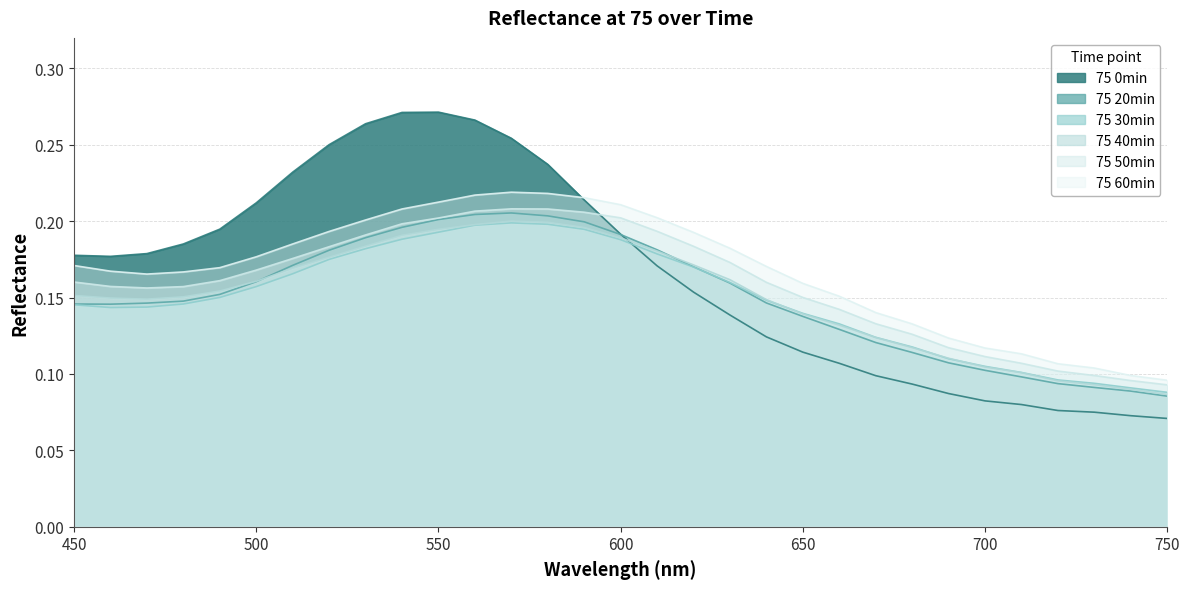

Does the chart display data point markers on the line(s)?

No